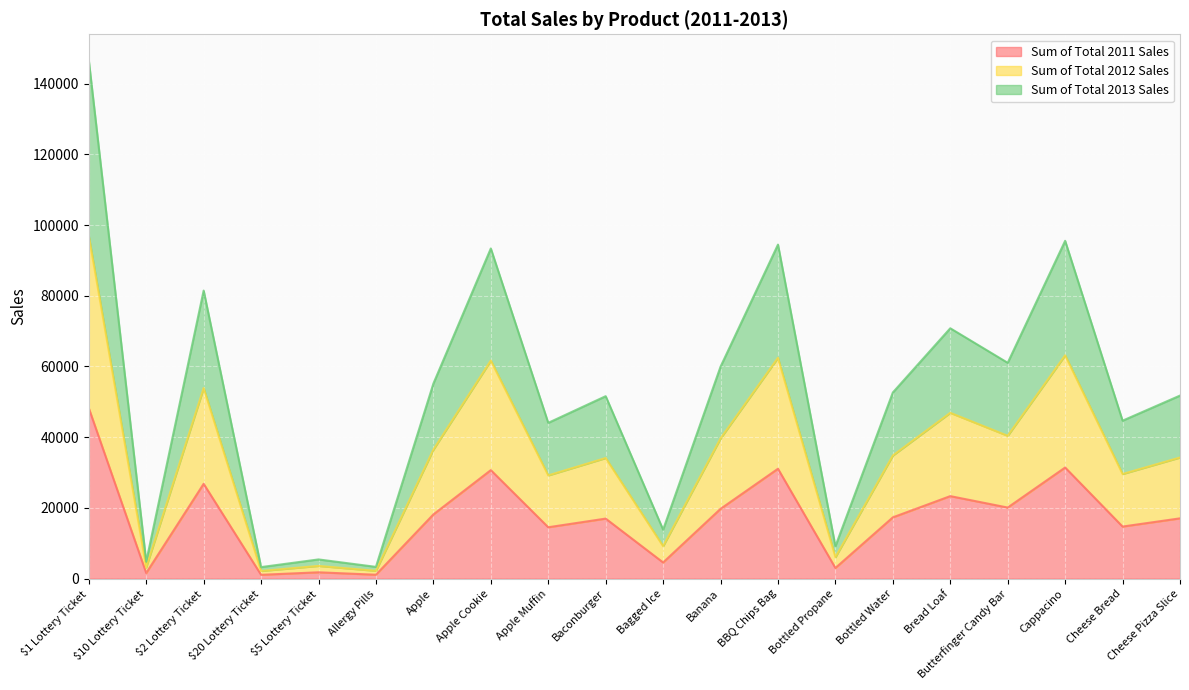

What is the difference between the maximum and minimum values in the Sum of Total 2011 Sales series?

47166